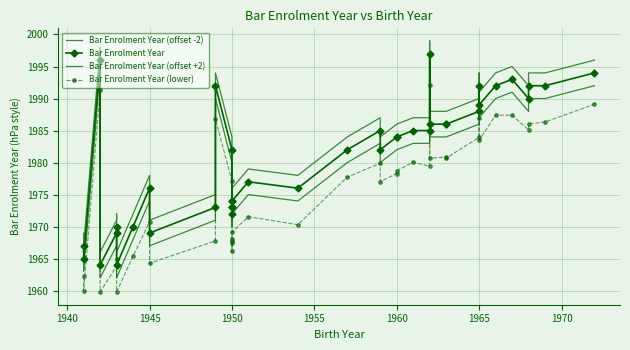

What is the sum of all Bar Enrolment Year (lower) values?

79035.6